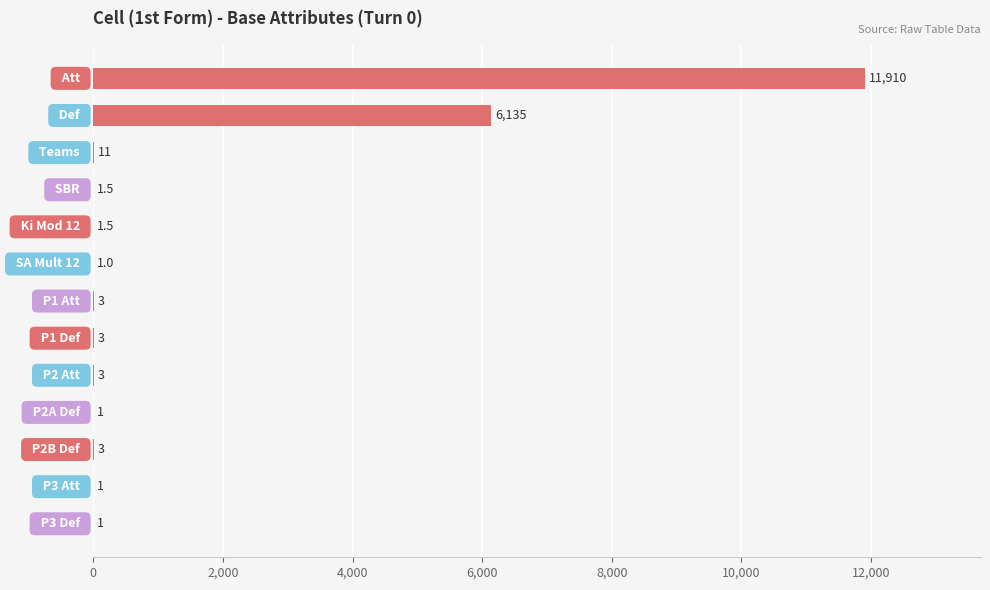

What is the maximum value shown in the chart?

11910.0